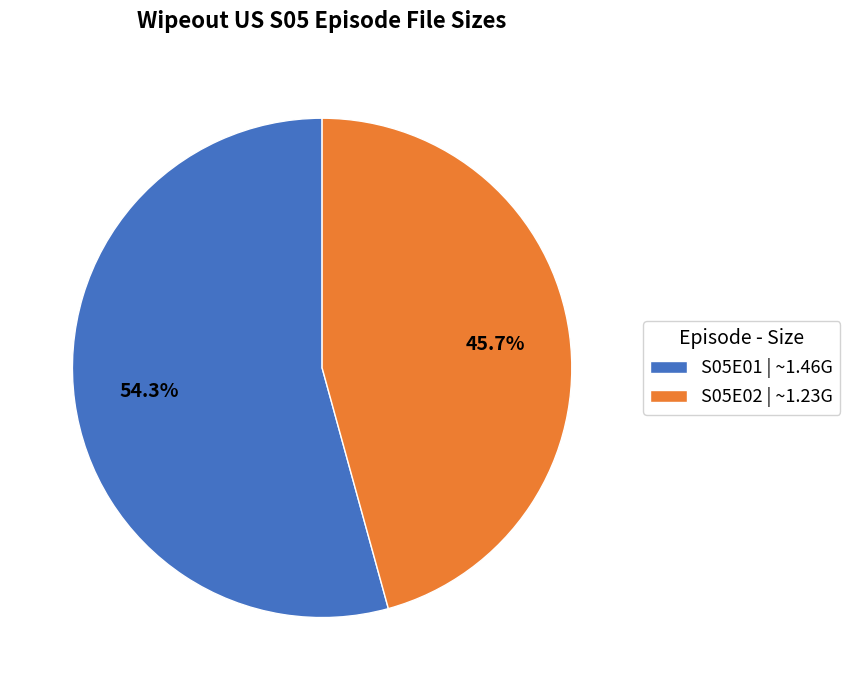

Does S05E01 | ~1.46G account for over 50% of the chart?

Yes